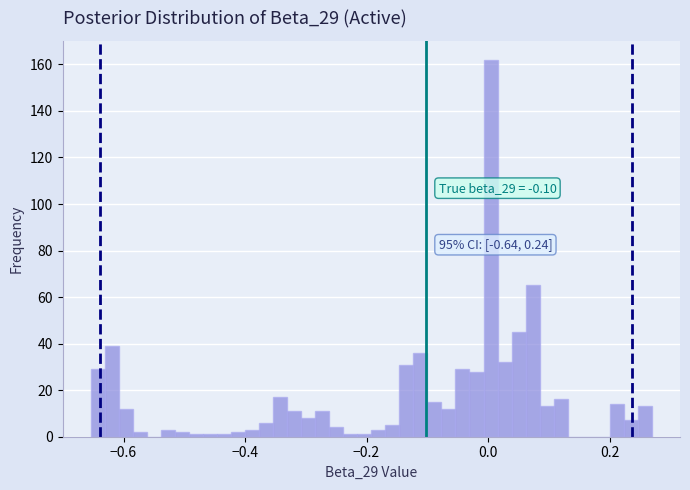

Read against the x-axis, roughly where is the centre of the tallest bar?

0.00